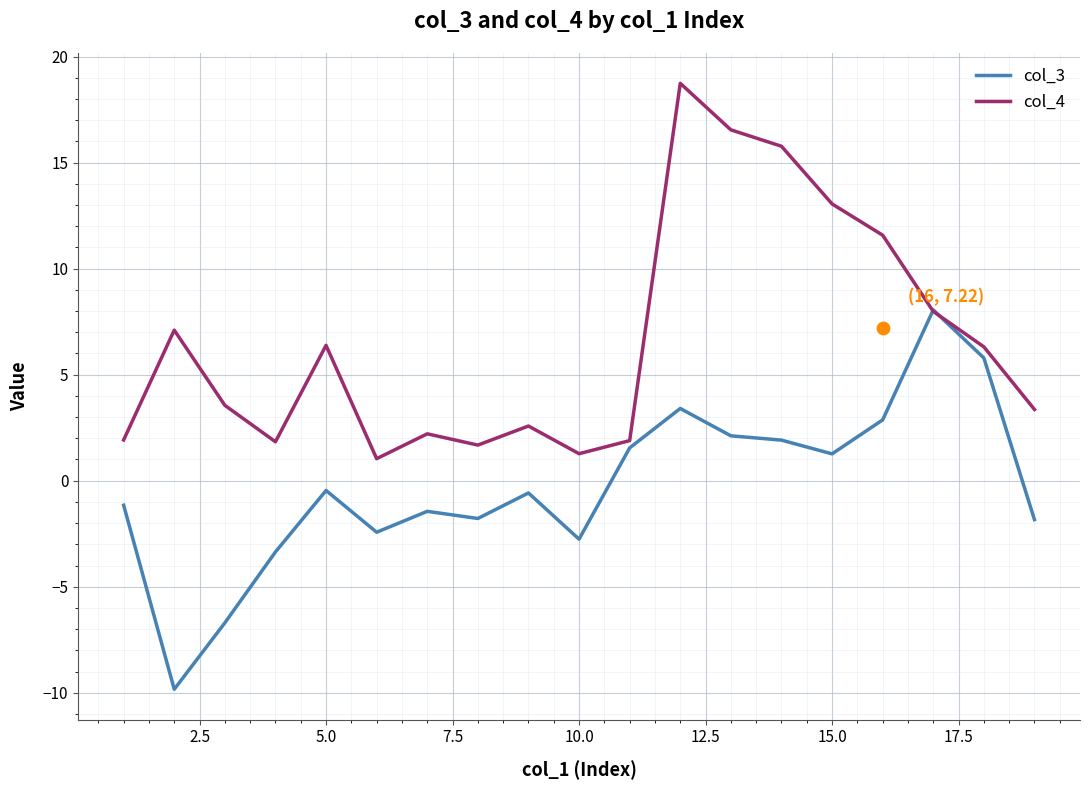

At how many categories does at least one series exceed 8?

6